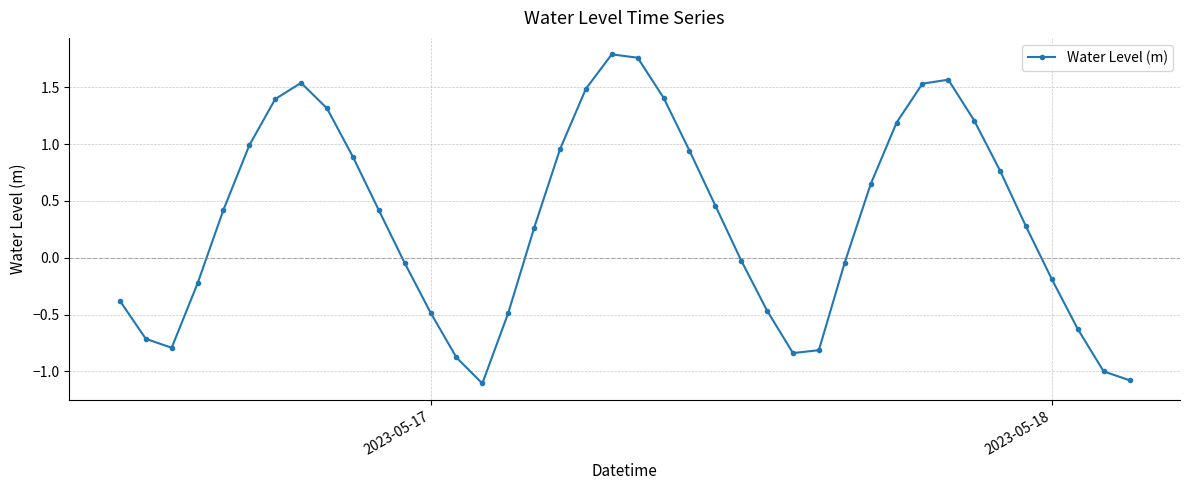

What is the sum of all values?

13.0